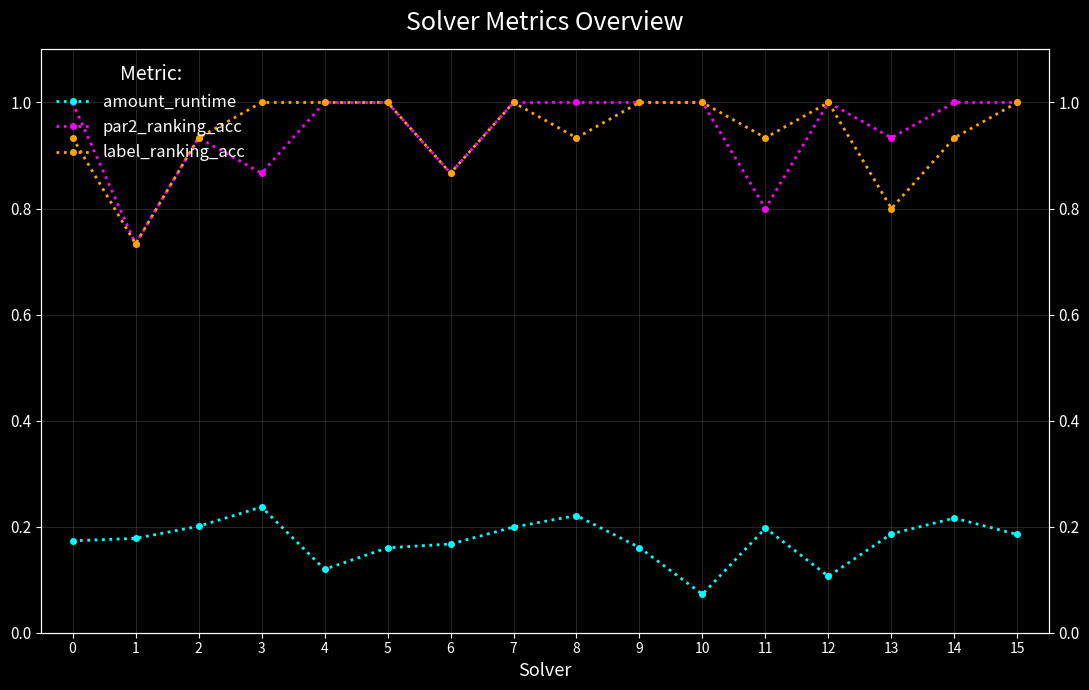

What is the difference between the maximum and minimum values in the par2_ranking_acc series?

0.3